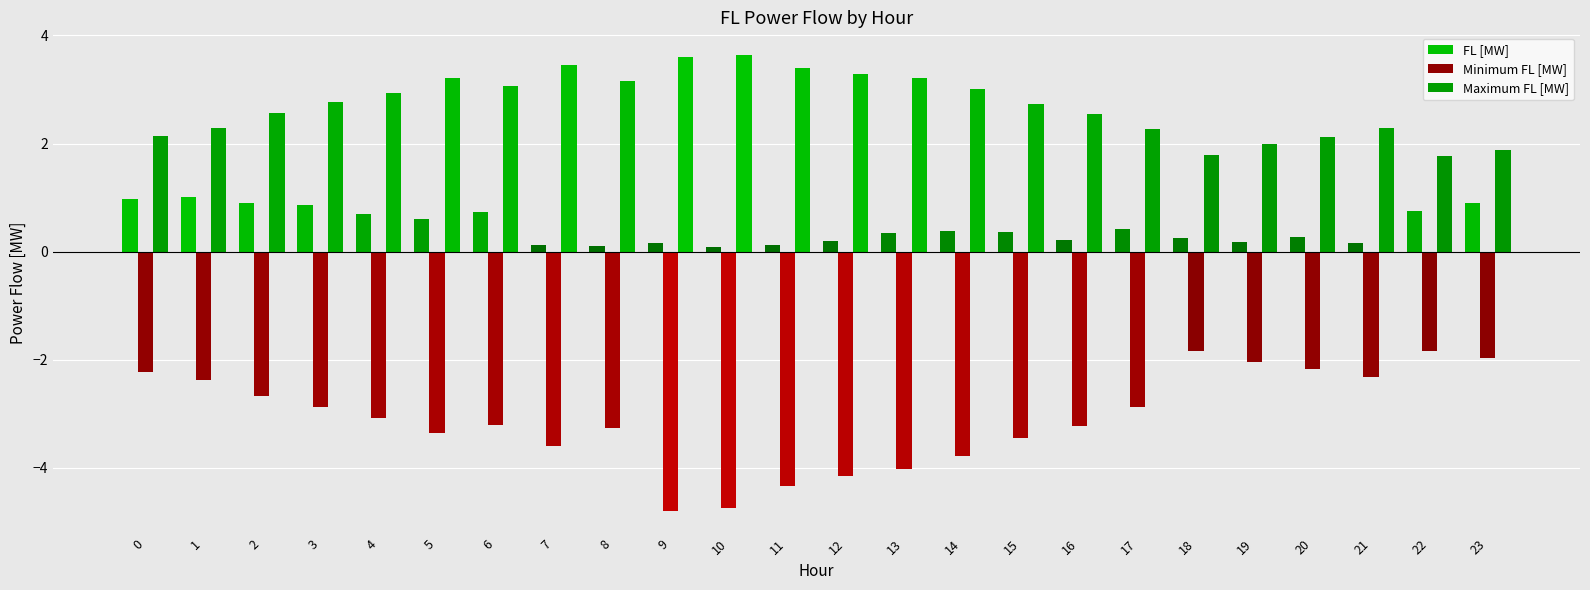

At how many categories does at least one series exceed -3?

24